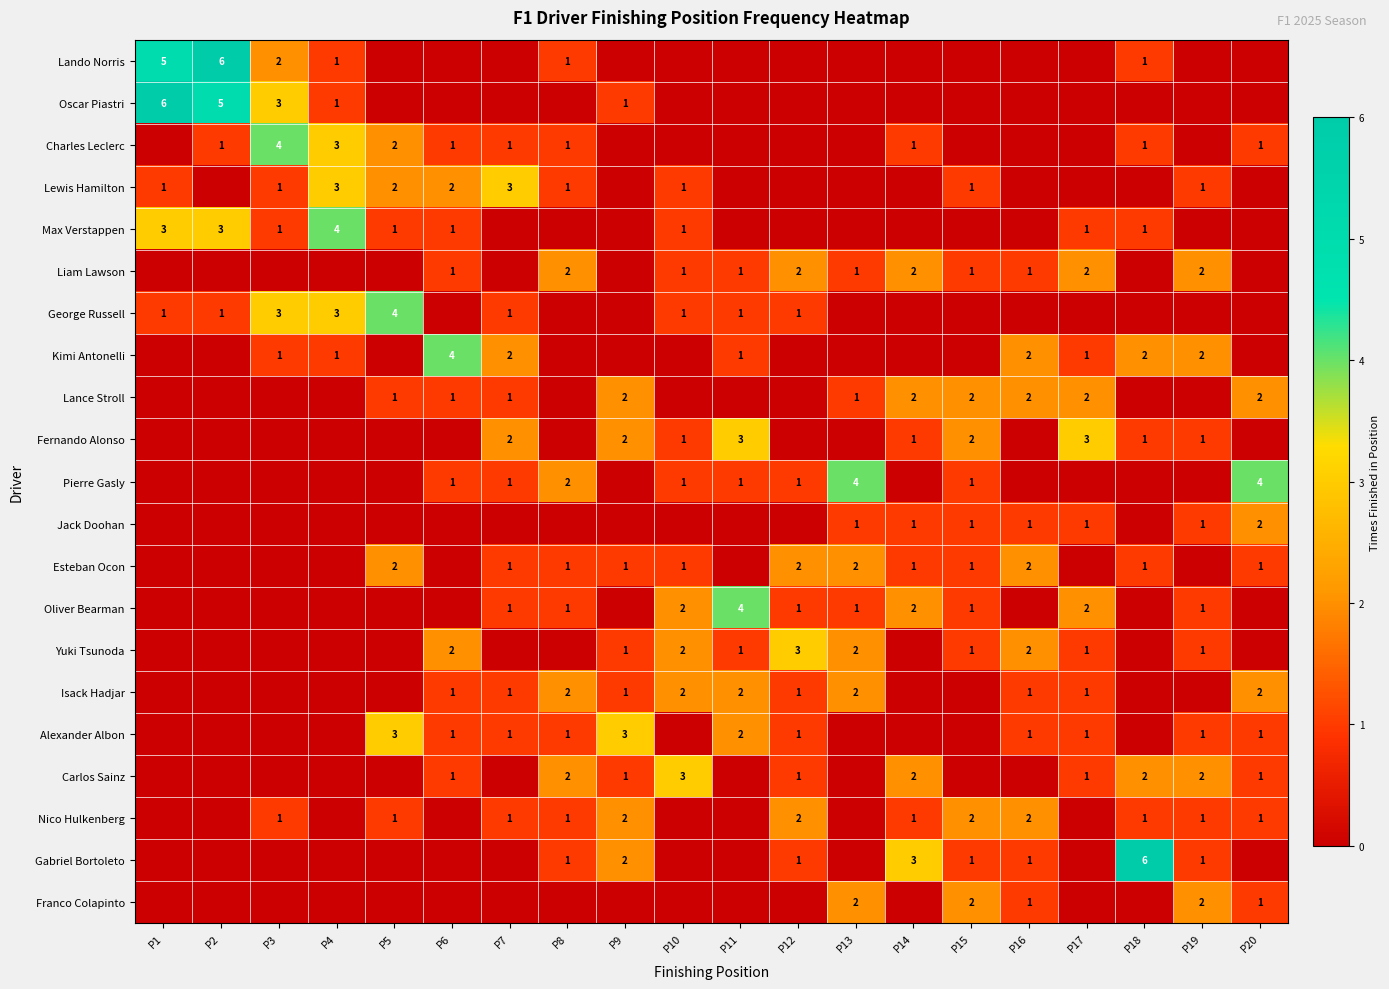

The value of Fernando Alonso at P19 is 1. True or false?

True